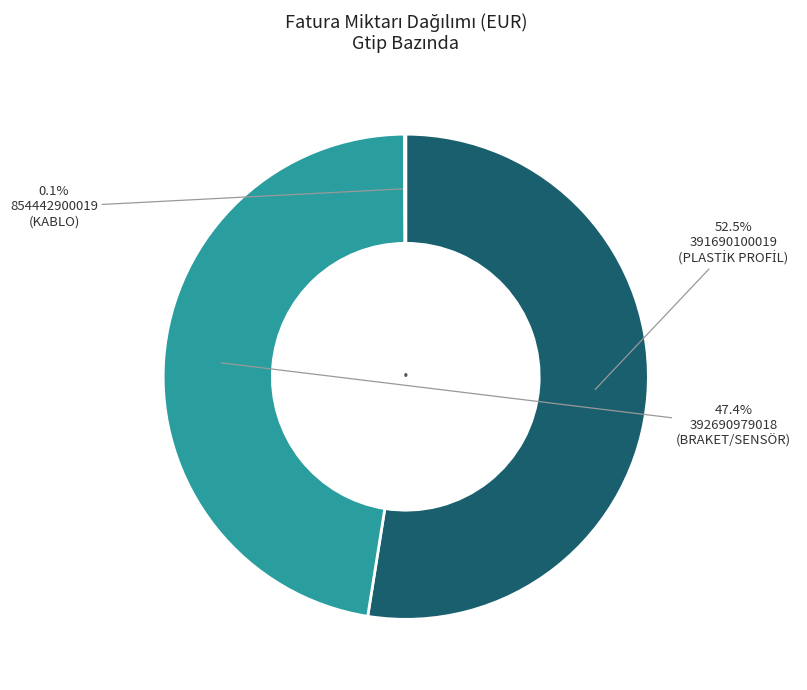

Which slice is the largest?

391690100019